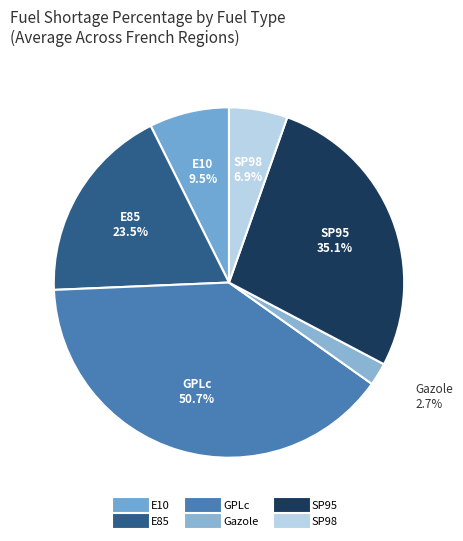

To the nearest percent, what is the average slice percentage?

17%